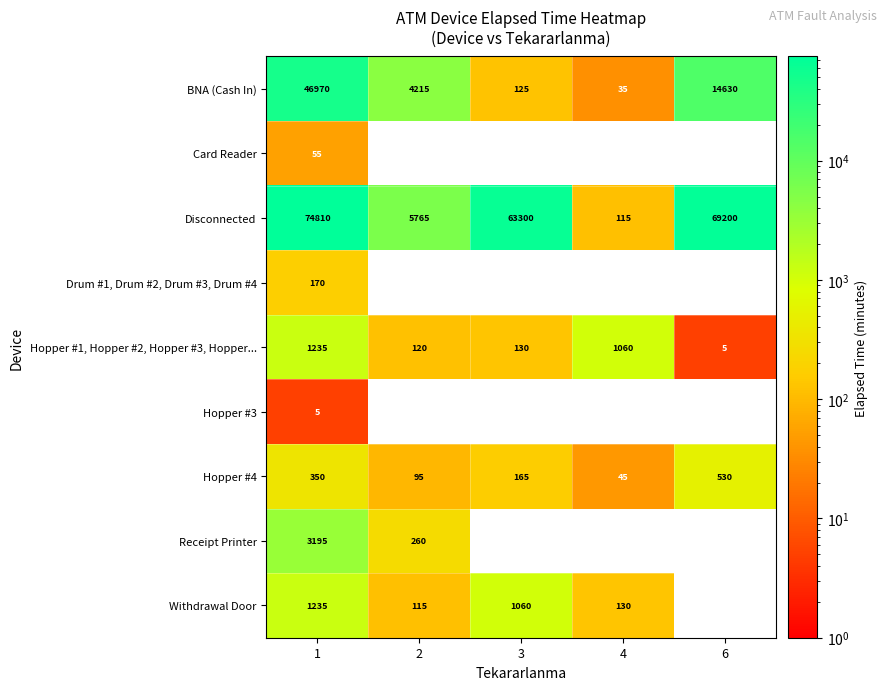

What is the sum of the Hopper #4 values at 1 and 2?

445